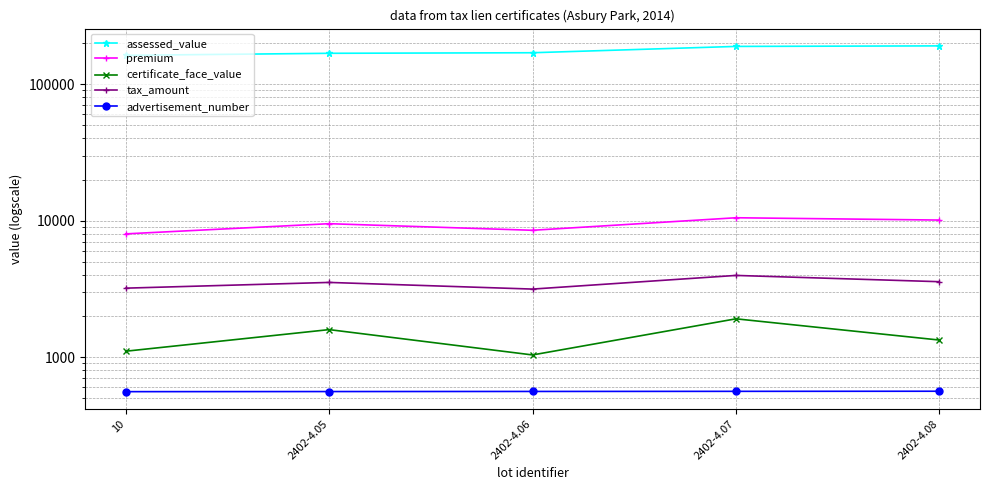

Which series has the largest range (max minus min)?

assessed_value